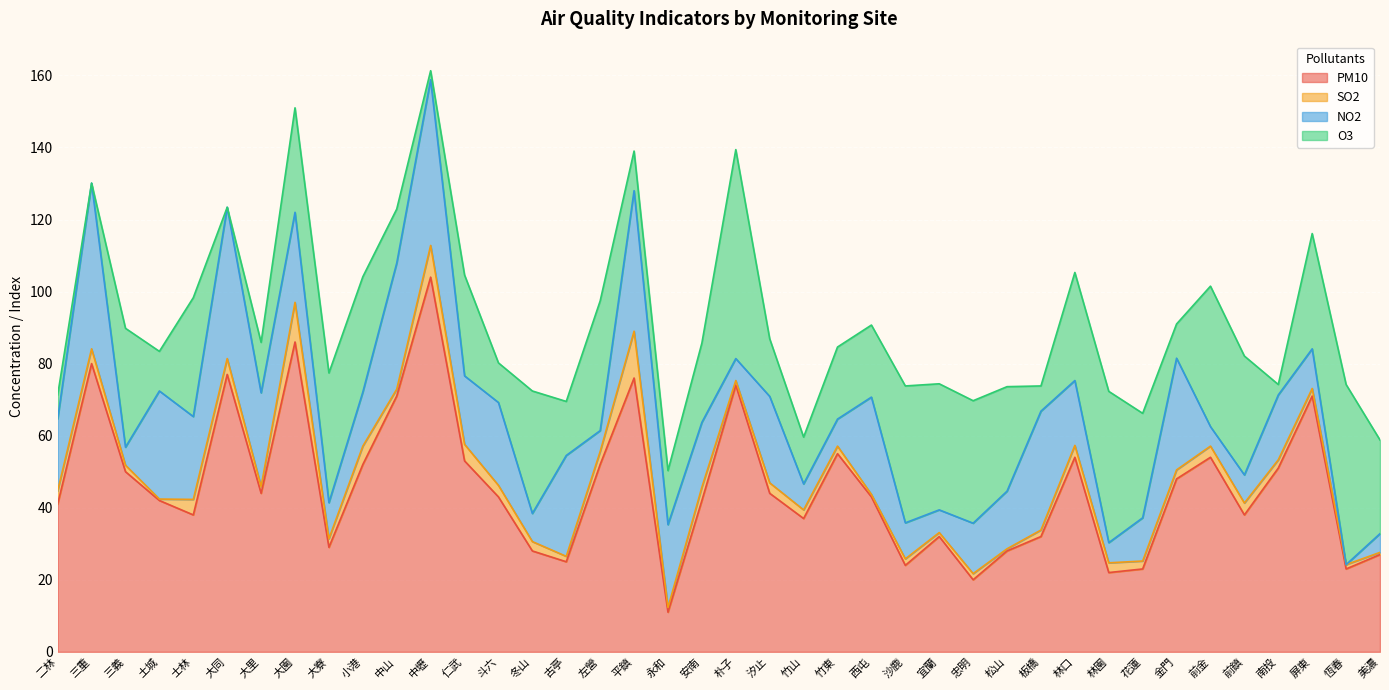

True or false: O3 has a value of 29.0 at 花蓮.

True